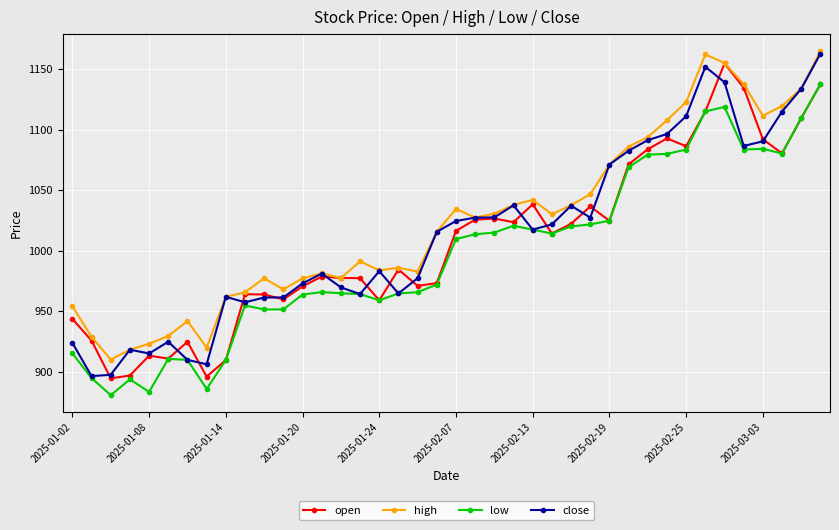

How many interior local valleys does the open series have?

11